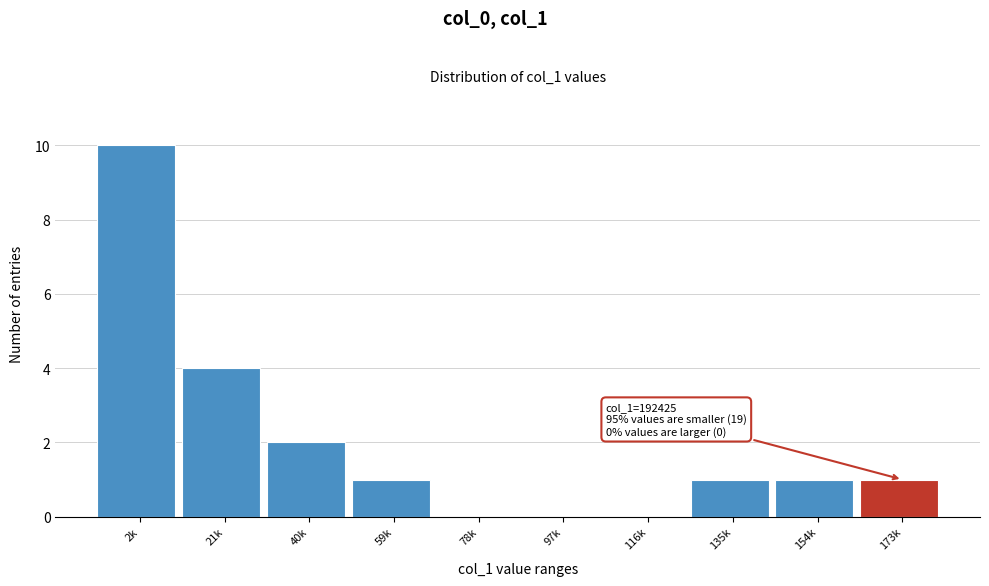

Reading left to right, what are all the values shown in this chart?

2k=10	21k=4	40k=2	59k=1	78k=0	97k=0	116k=0	135k=1	154k=1	173k=1